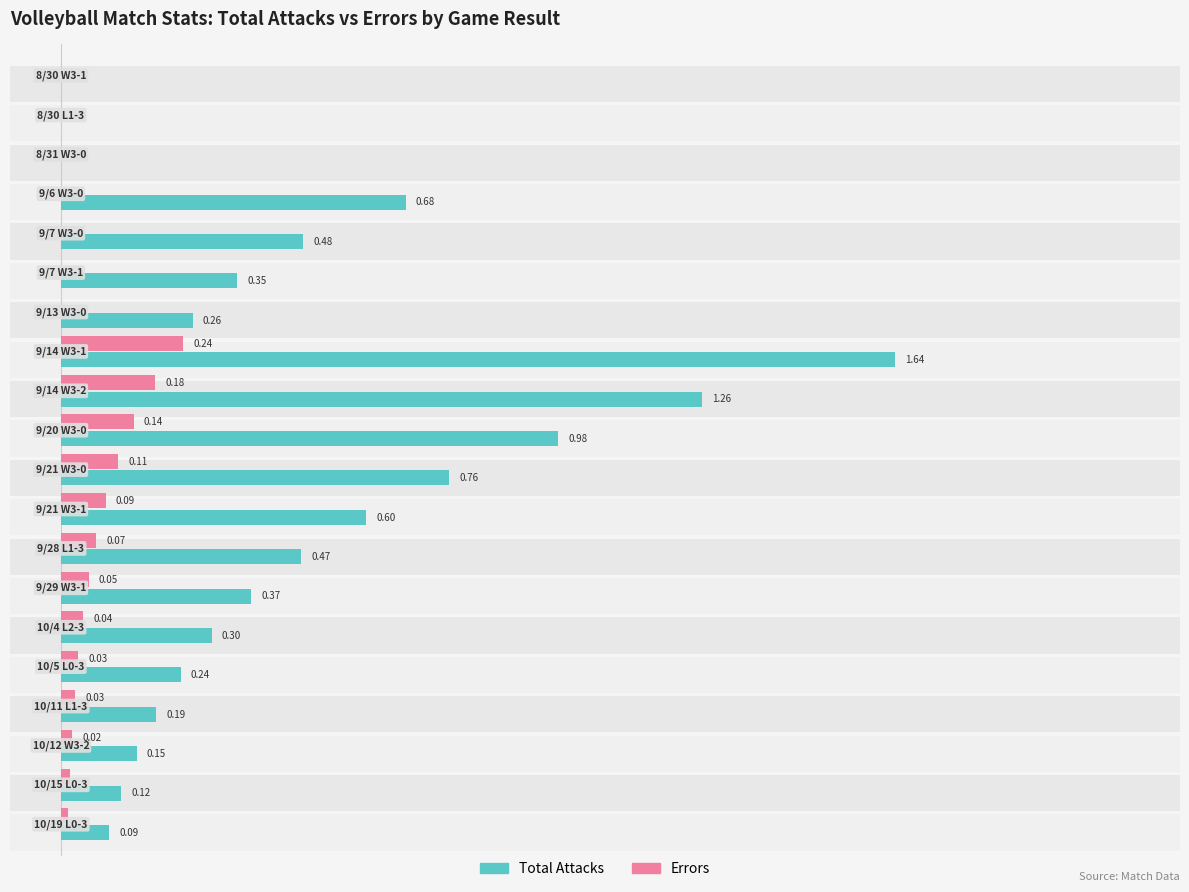

Is the value of Total Attacks at 12 greater than the value of Errors at 9?

Yes